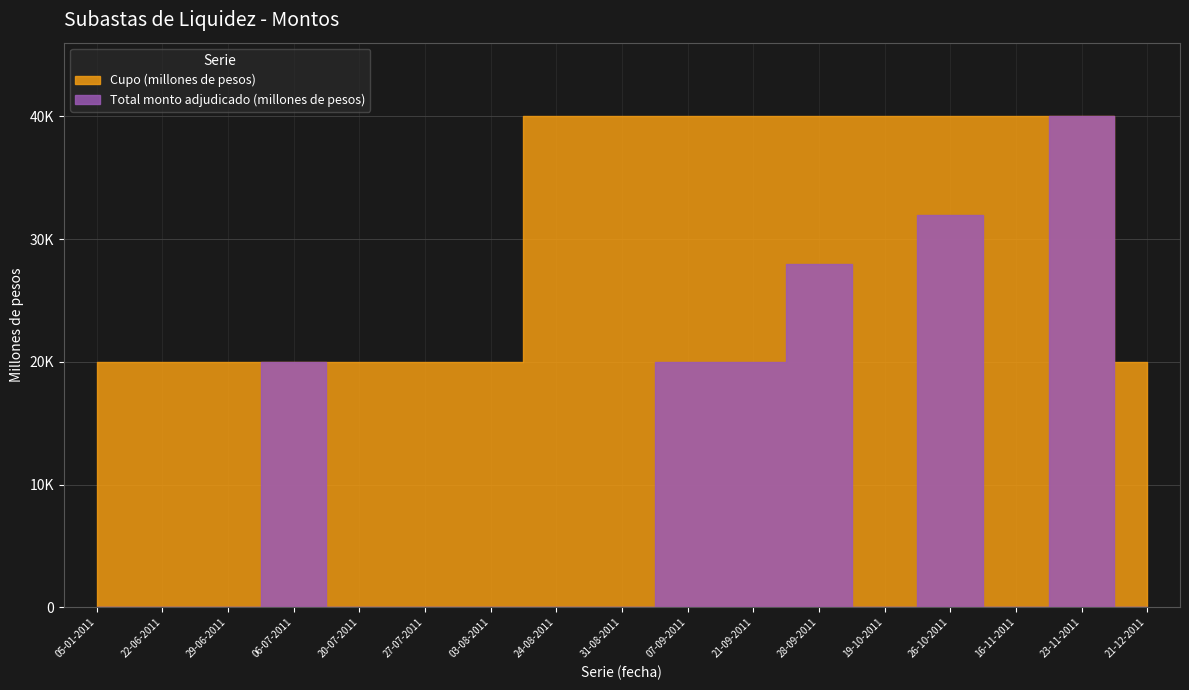

The Cupo (millones de pesos) series shows 53939 at 07-09-2011. True or false?

False